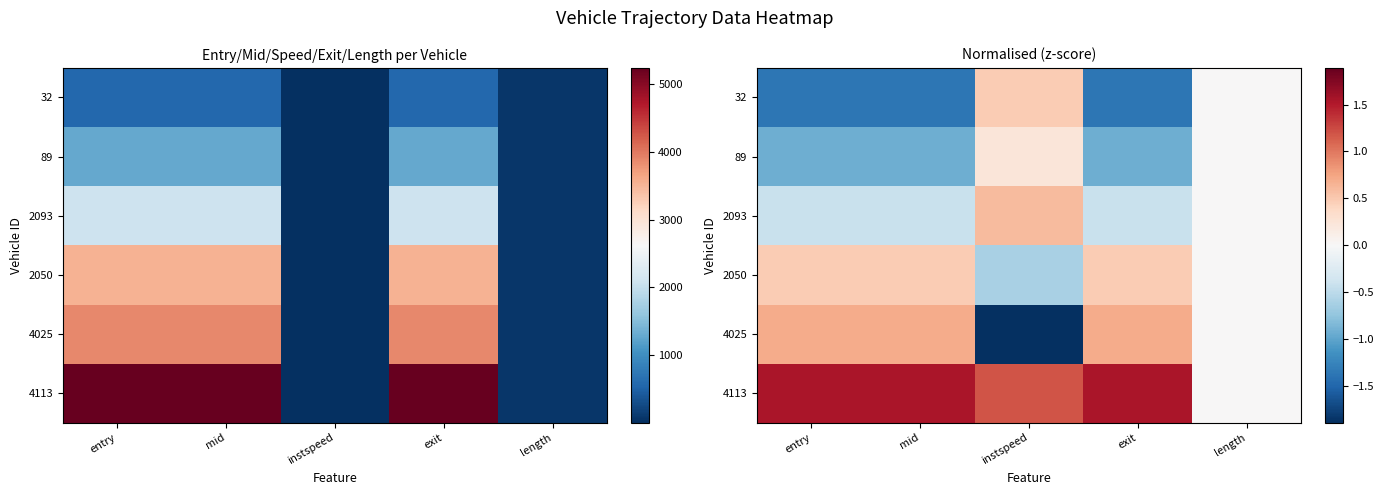

At which category is the sum across all series the highest?

exit